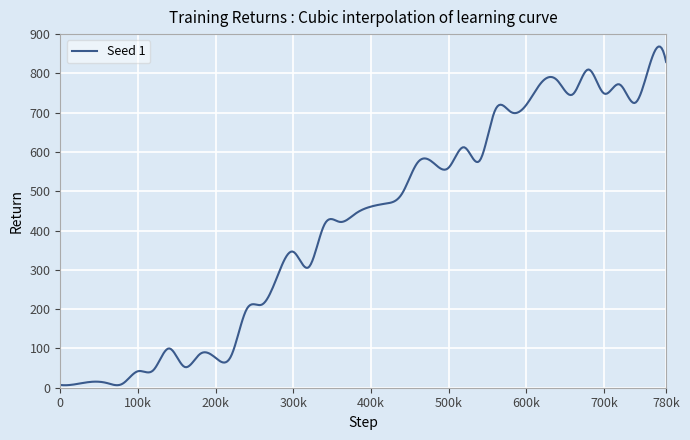

What is the maximum value shown in the chart?

868.4